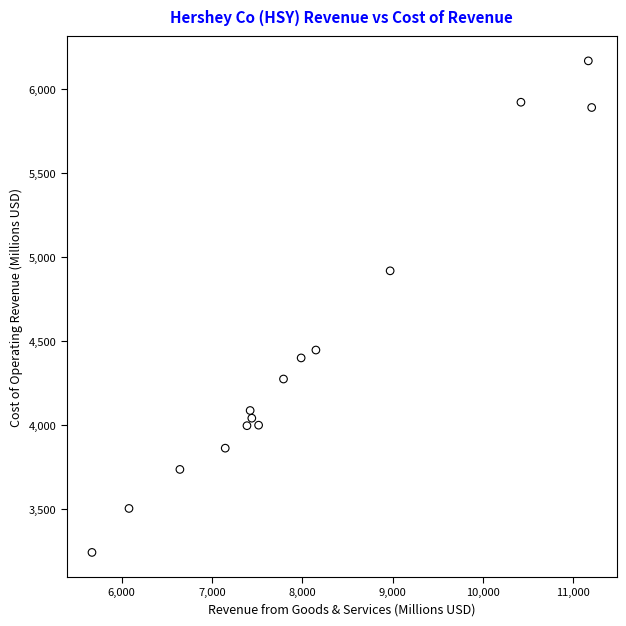

What is the range of Y values (max minus min)?

2924.5